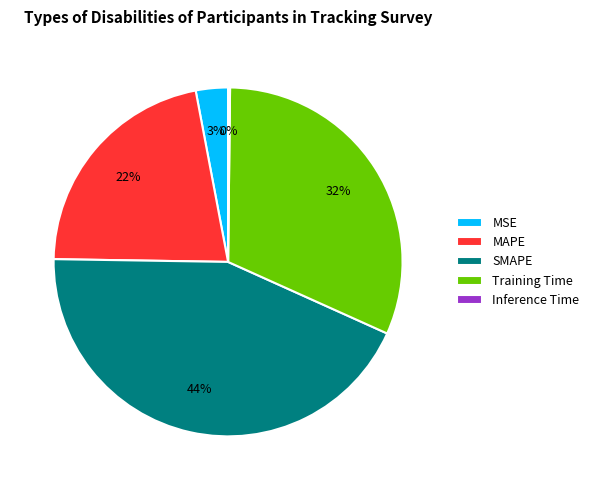

To the nearest percent, what portion does MSE represent?

3%